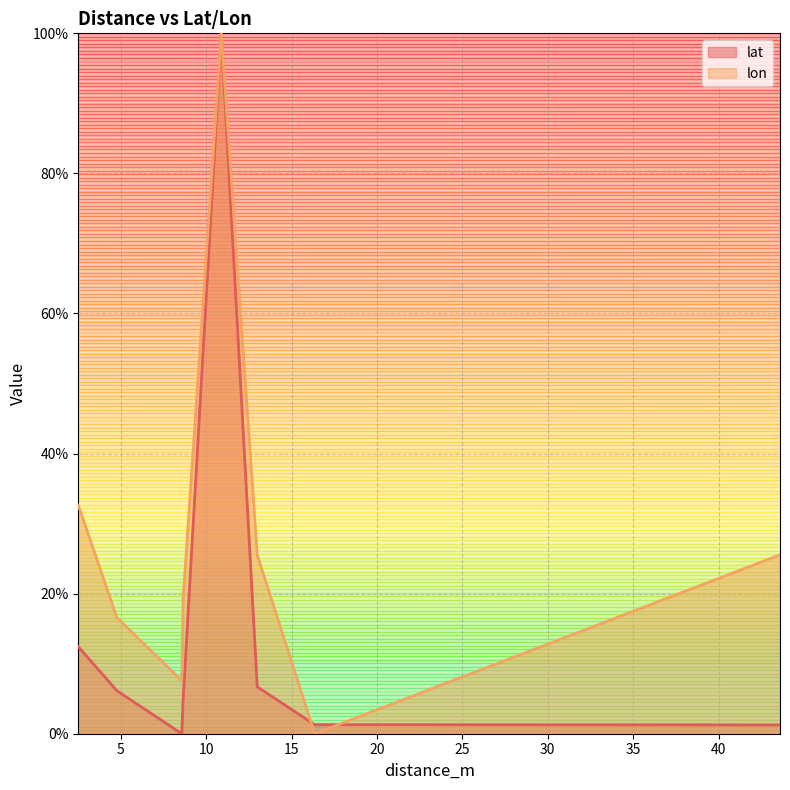

The value of lat at 2.517093763988359 is 12.4. True or false?

True